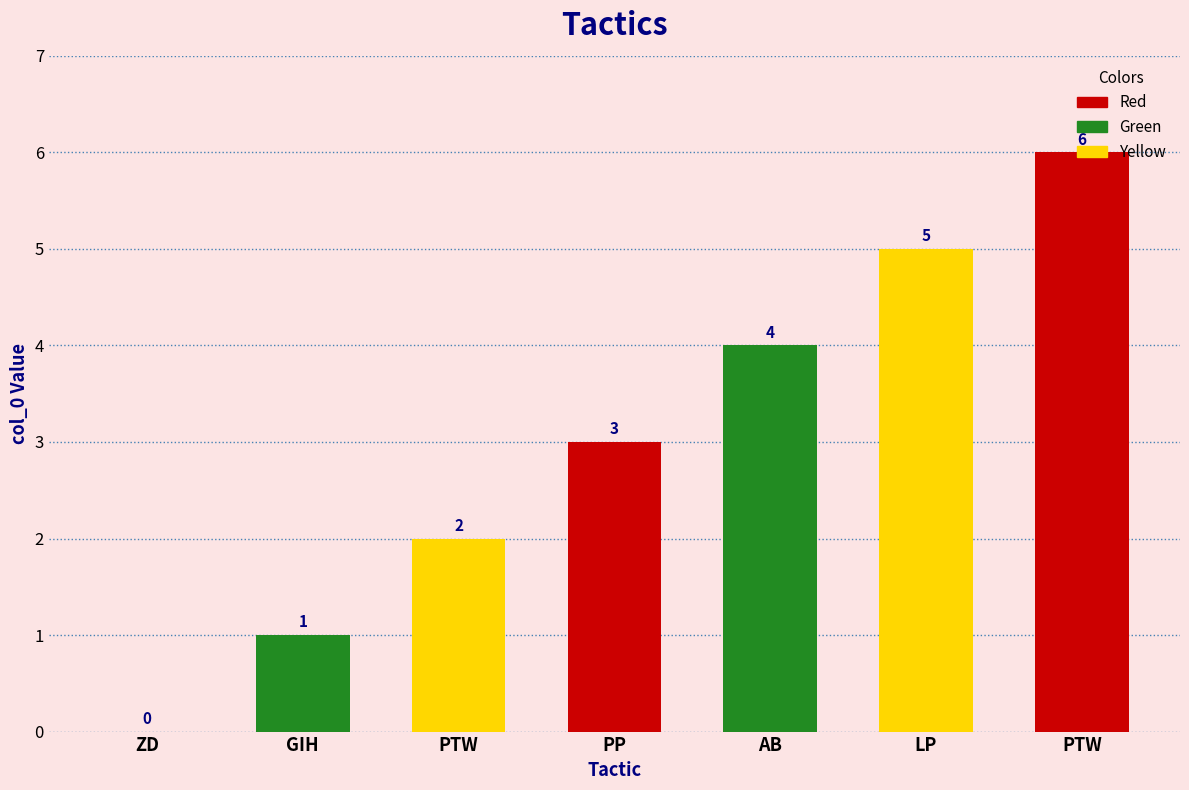

What is the sum of the values at PTW and PP?

5